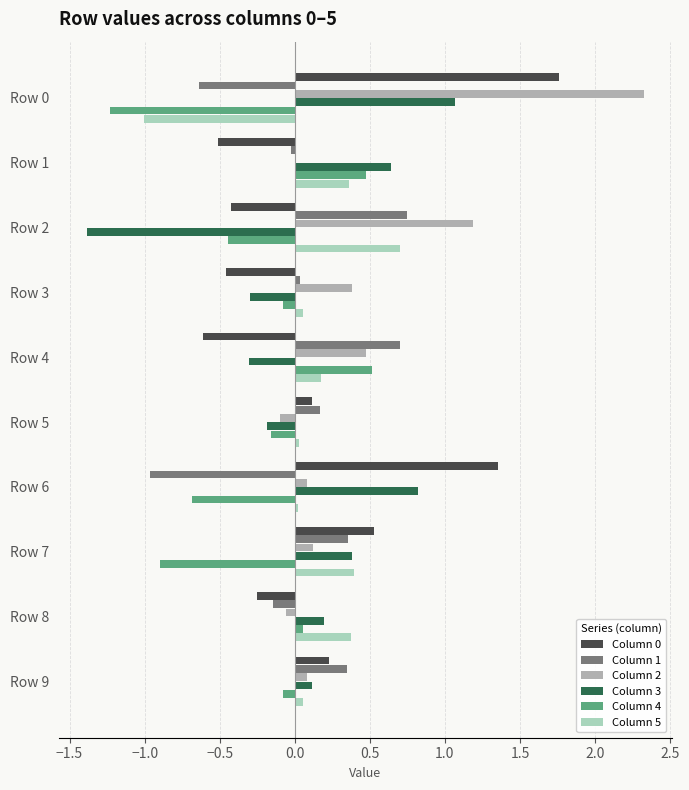

How many values in Column 3 are above zero?

6